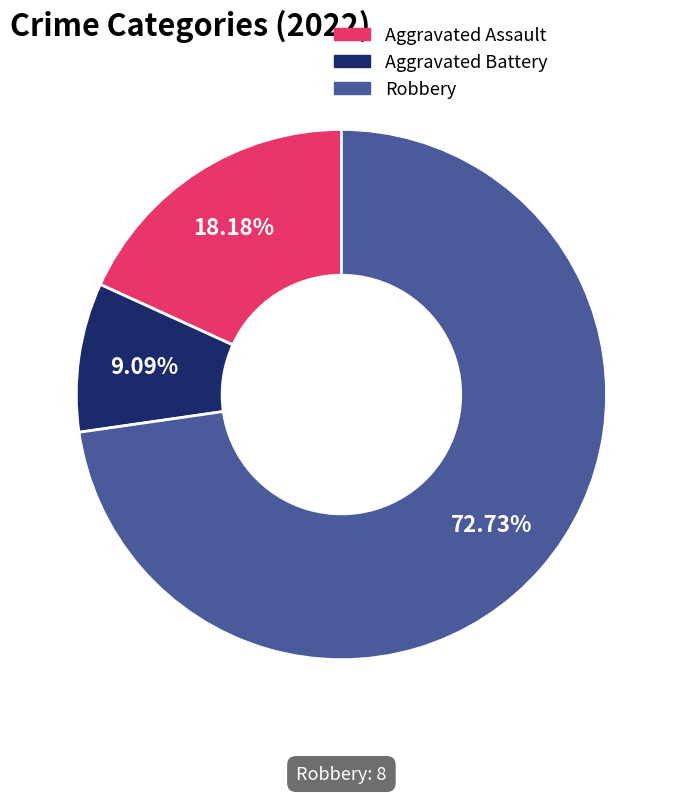

To the nearest percent, what is the average slice percentage?

33%